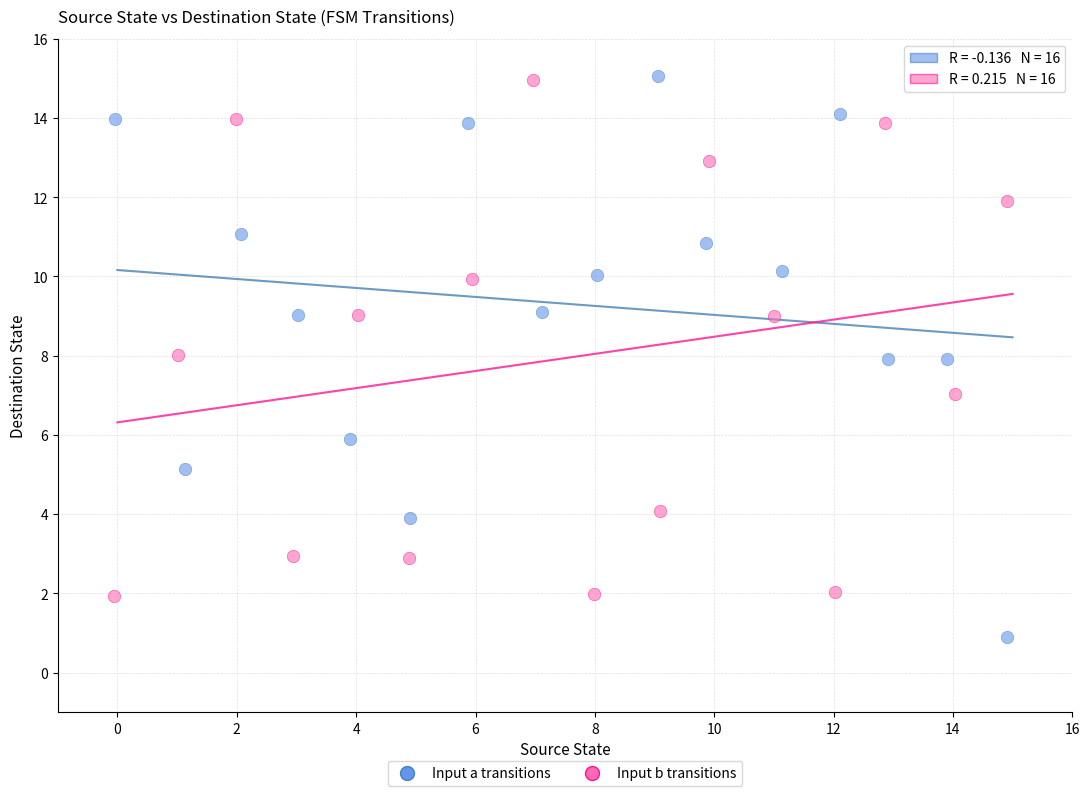

Which series contains the lowest Y value?

Input a transitions